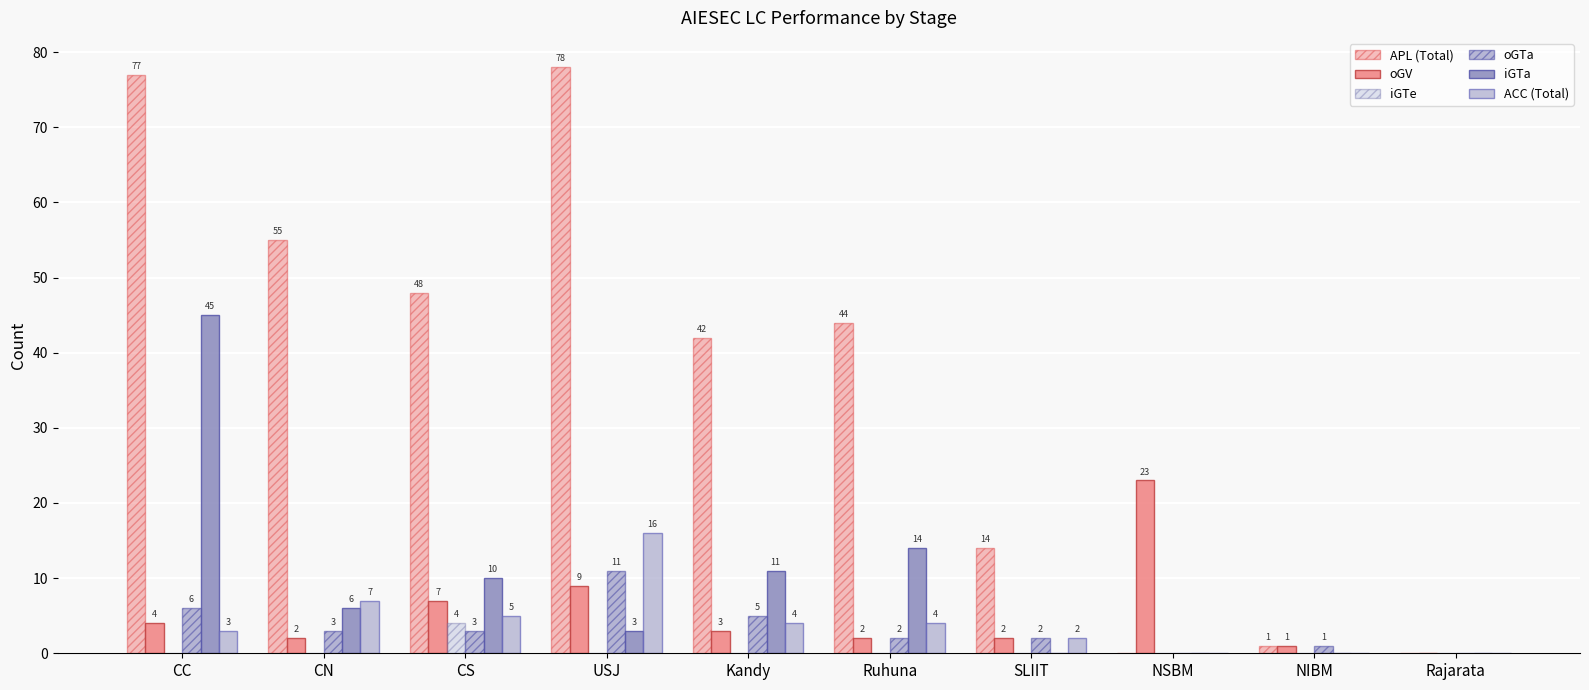

How many positive values does the oGTa series have?

8